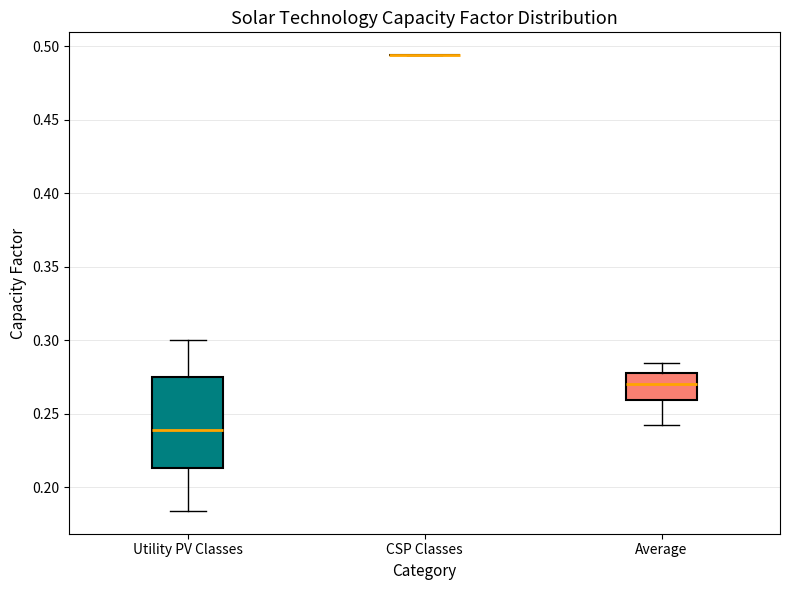

Reading left to right, transcribe this box plot: for each box, give where its median line is, the range the box spans, and where its two whiskers end, as read against the y-axis. The values are not printed on the chart, so give them approximately, as read against the axis.

Utility PV Classes: median 0.240, box 0.215 to 0.275, whiskers 0.185 to 0.300
CSP Classes: box collapsed to a line at 0.495, whiskers 0.495 to 0.495
Average: median 0.270, box 0.260 to 0.280, whiskers 0.245 to 0.285